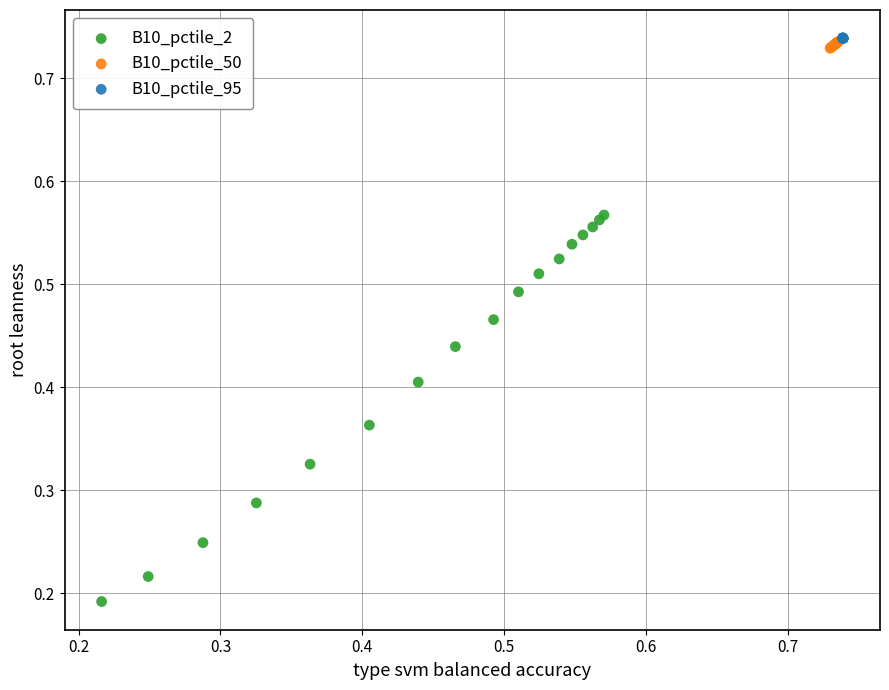

Which series has the largest Y range (max minus min)?

B10_pctile_2